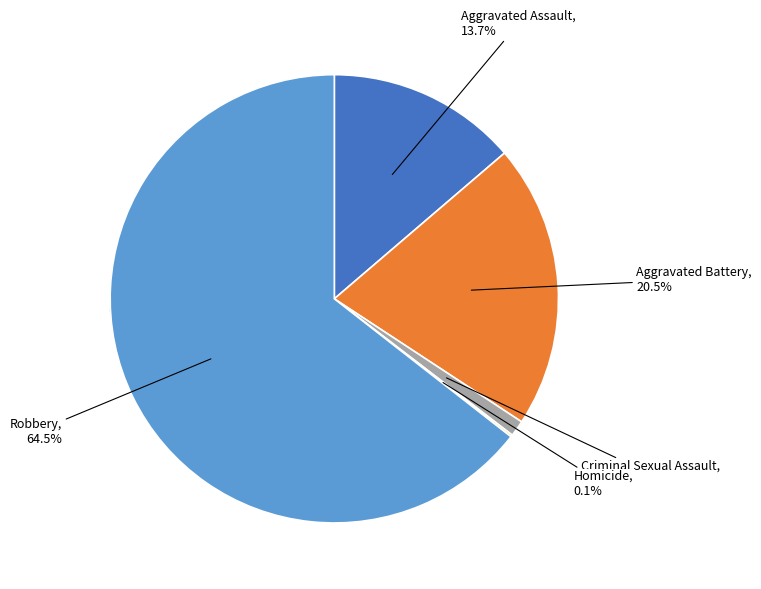

To the nearest percent, what is the combined percentage of Robbery and Aggravated Assault?

78%